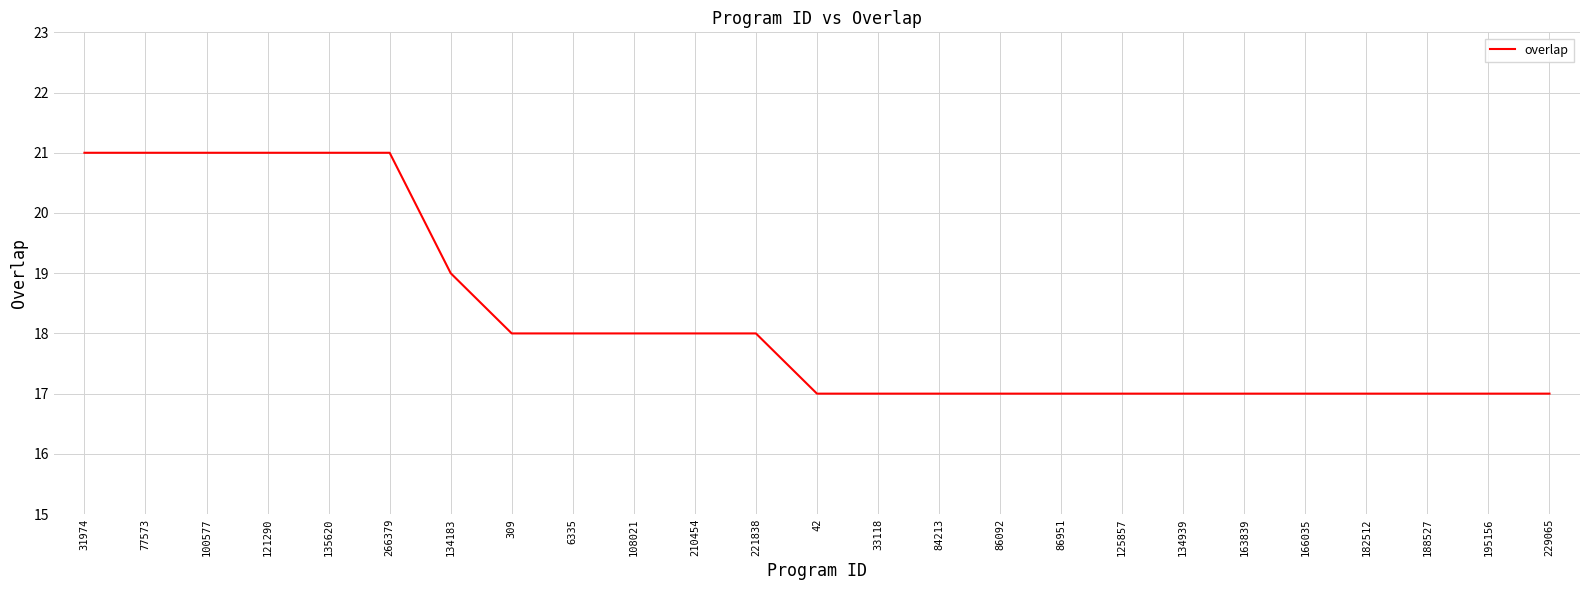

What is the smallest value displayed?

17